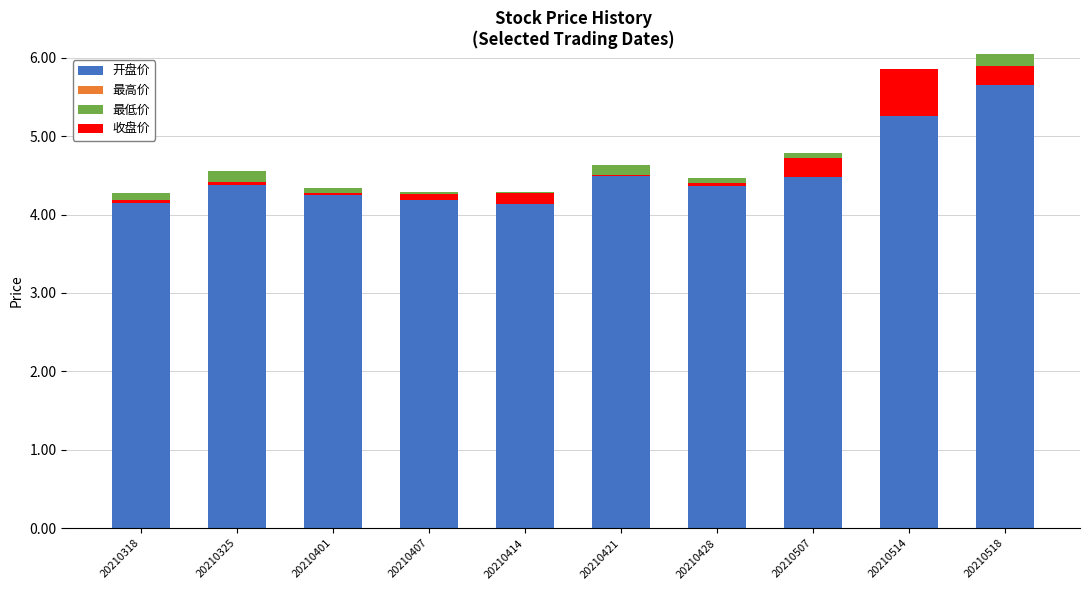

Are the bars horizontal?

No